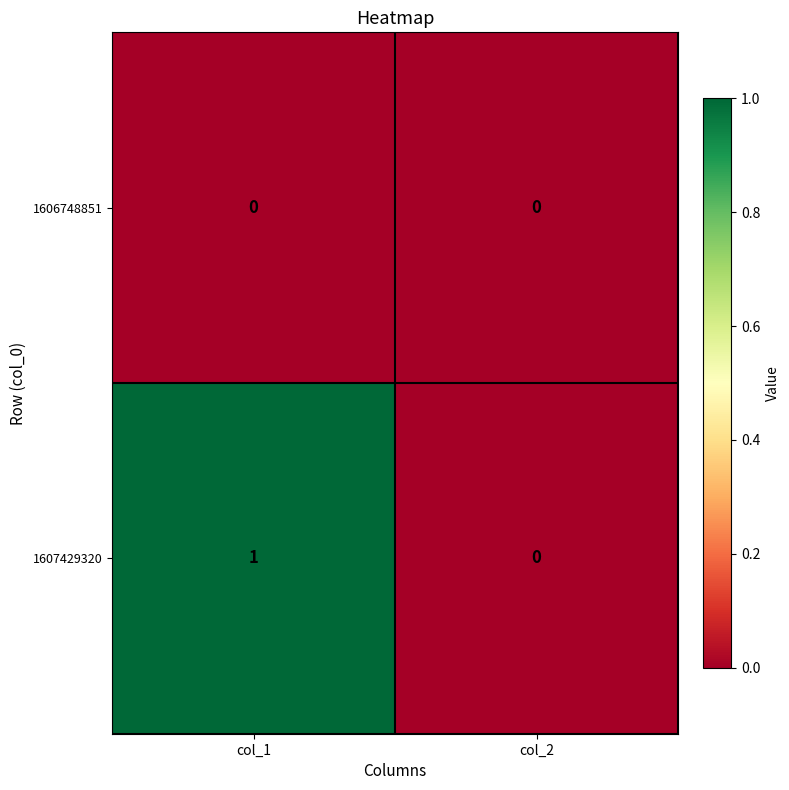

Which category has the lowest value in the 1607429320 series?

col_2